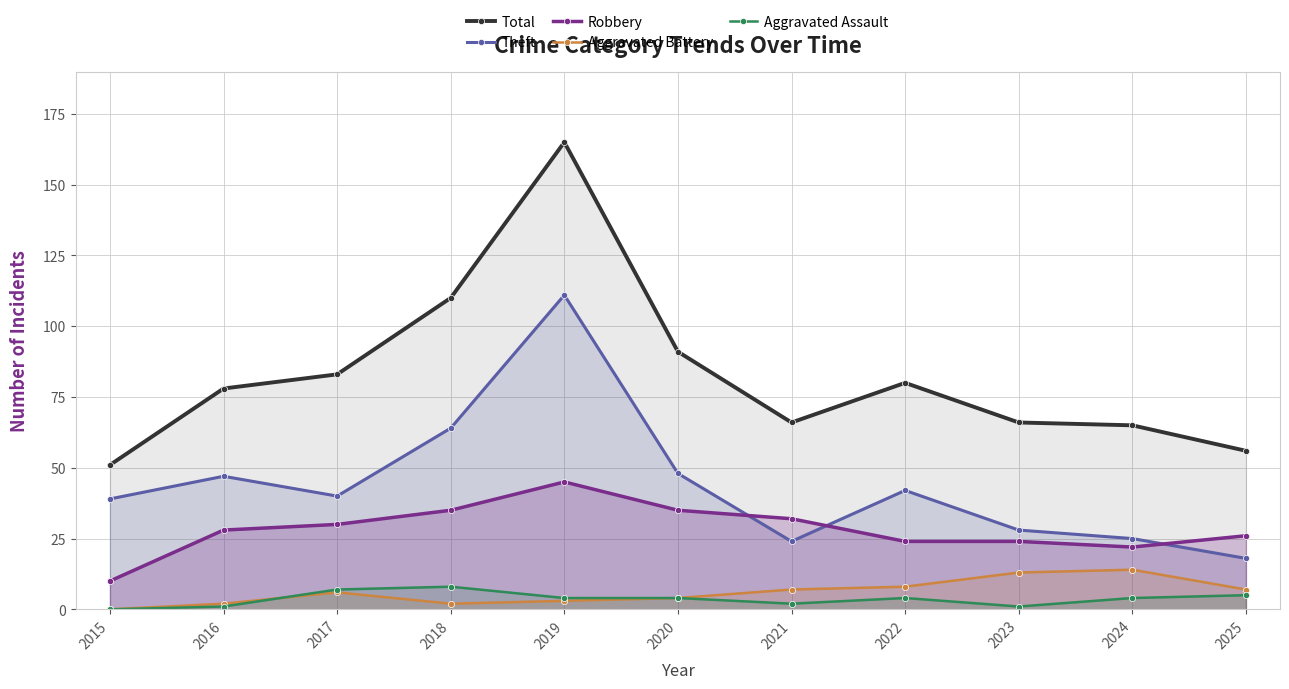

How many times do Robbery and Theft cross each other?

3